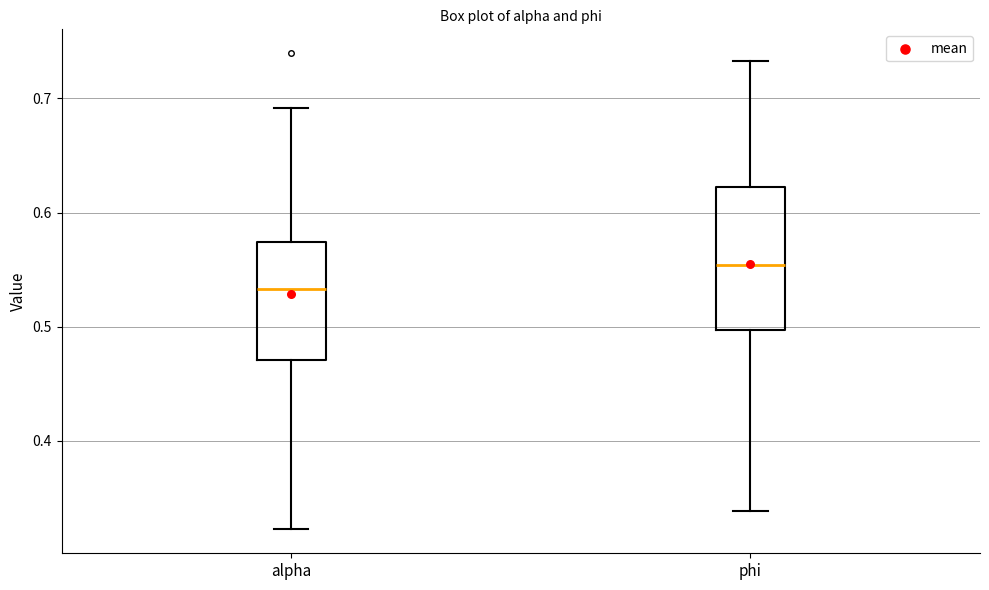

Which box's median line is the highest?

phi